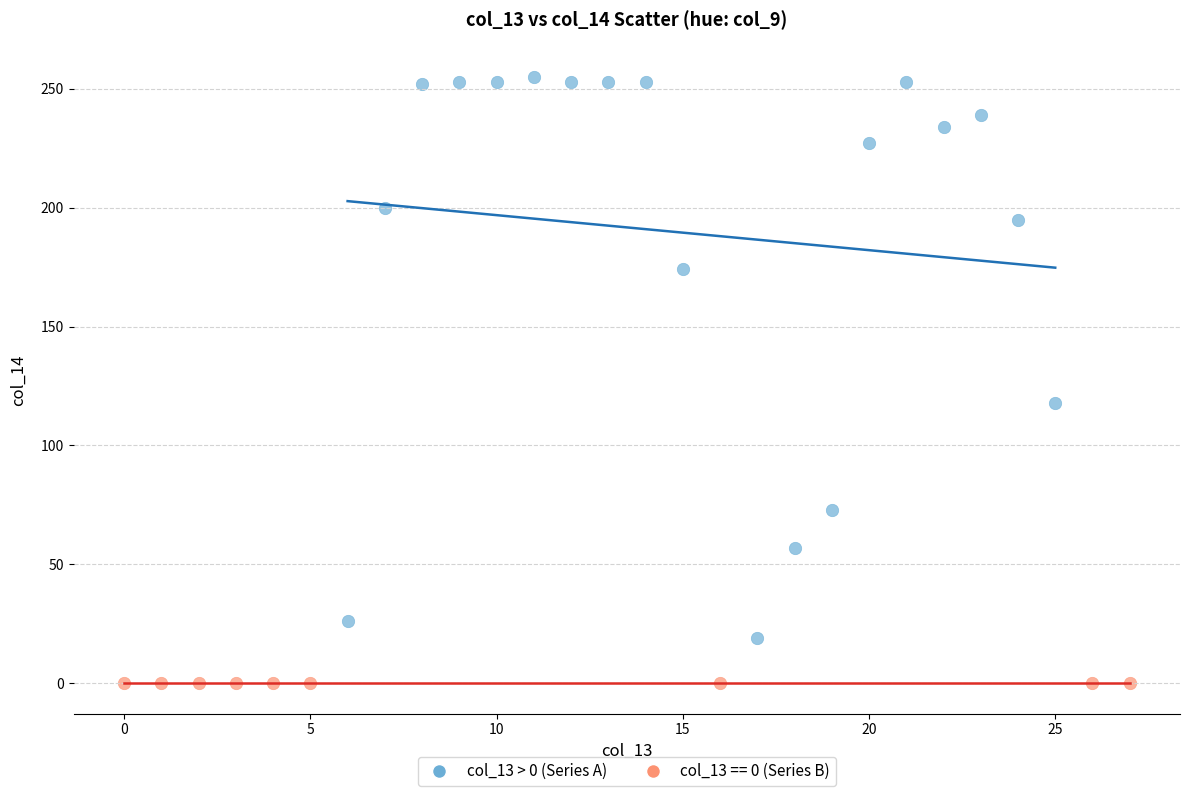

Which series contains the highest Y value?

col_13 > 0 (Series A)